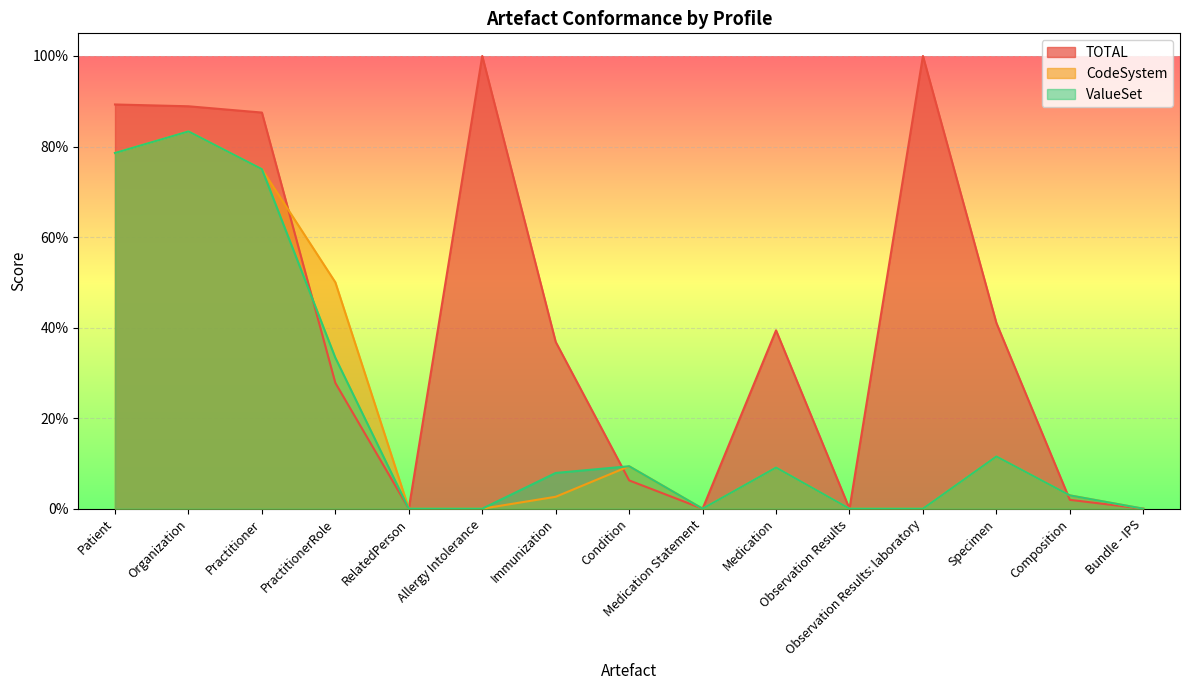

What is the average value of the CodeSystem series?

0.2